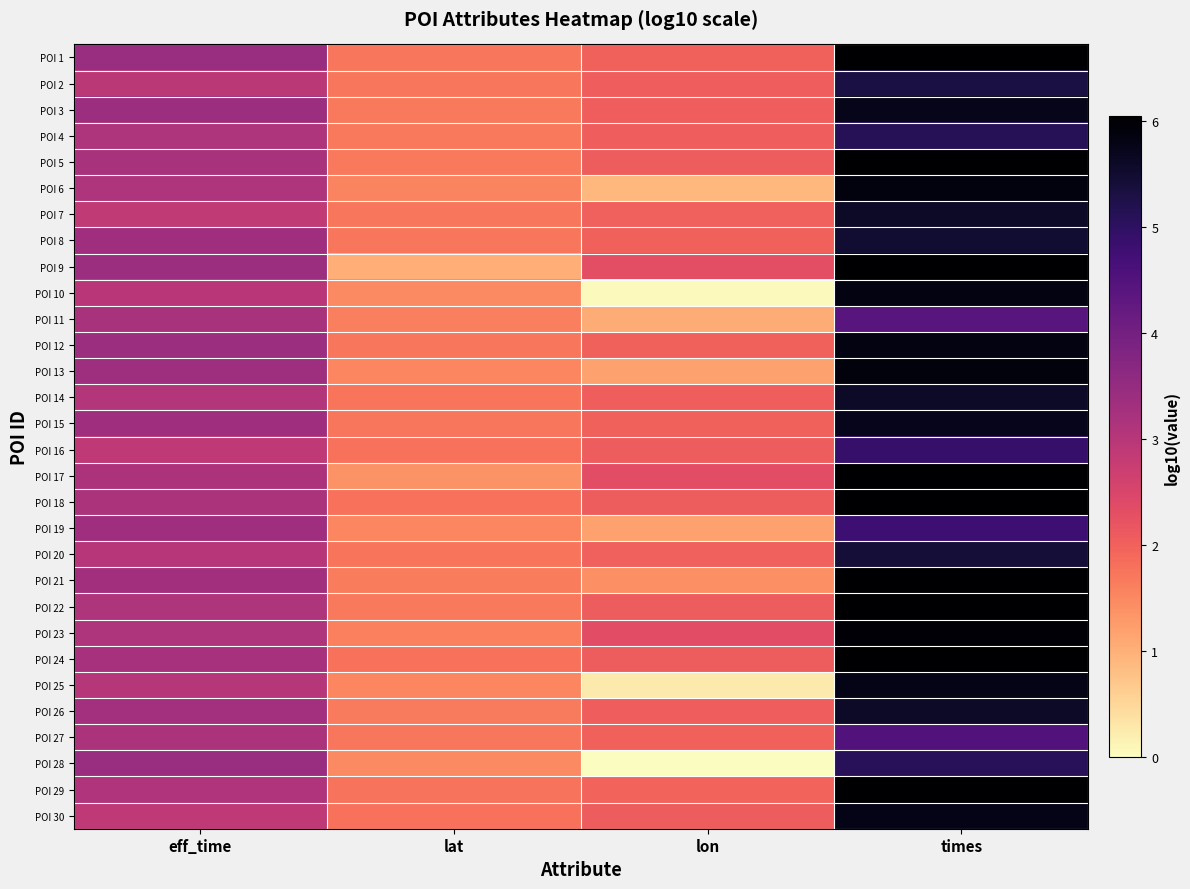

Reading left to right, extract all data points from this chart.

POI 1: eff_time=3.4	lat=1.7	lon=2.0	times=6.0
POI 2: eff_time=2.9	lat=1.7	lon=2.0	times=5.3
POI 3: eff_time=3.4	lat=1.7	lon=2.0	times=5.7
POI 4: eff_time=3.1	lat=1.7	lon=2.0	times=5.1
POI 5: eff_time=3.2	lat=1.7	lon=2.1	times=6.0
POI 6: eff_time=3.1	lat=1.6	lon=0.9	times=5.9
POI 7: eff_time=2.9	lat=1.7	lon=2.0	times=5.6
POI 8: eff_time=3.3	lat=1.7	lon=2.0	times=5.5
POI 9: eff_time=3.4	lat=1.0	lon=2.3	times=6.0
POI 10: eff_time=3.0	lat=1.5	lon=0.1	times=5.8
POI 11: eff_time=3.2	lat=1.6	lon=1.0	times=4.4
POI 12: eff_time=3.4	lat=1.7	lon=2.0	times=5.8
POI 13: eff_time=3.4	lat=1.5	lon=1.2	times=5.9
POI 14: eff_time=3.1	lat=1.7	lon=2.0	times=5.6
POI 15: eff_time=3.4	lat=1.7	lon=2.0	times=5.7
POI 16: eff_time=2.9	lat=1.8	lon=2.1	times=4.9
POI 17: eff_time=3.2	lat=1.3	lon=2.3	times=6.0
POI 18: eff_time=3.2	lat=1.8	lon=2.1	times=6.0
POI 19: eff_time=3.3	lat=1.5	lon=1.2	times=4.8
POI 20: eff_time=3.0	lat=1.7	lon=2.0	times=5.4
POI 21: eff_time=3.3	lat=1.6	lon=1.4	times=6.0
POI 22: eff_time=3.1	lat=1.7	lon=2.1	times=6.0
POI 23: eff_time=3.1	lat=1.6	lon=2.3	times=6.0
POI 24: eff_time=3.2	lat=1.8	lon=2.1	times=6.0
POI 25: eff_time=3.0	lat=1.5	lon=0.3	times=5.8
POI 26: eff_time=3.3	lat=1.7	lon=2.0	times=5.6
POI 27: eff_time=3.2	lat=1.7	lon=2.0	times=4.5
POI 28: eff_time=3.4	lat=1.5	lon=0.0	times=5.1
POI 29: eff_time=3.1	lat=1.8	lon=2.0	times=6.0
POI 30: eff_time=2.9	lat=1.8	lon=2.1	times=5.8